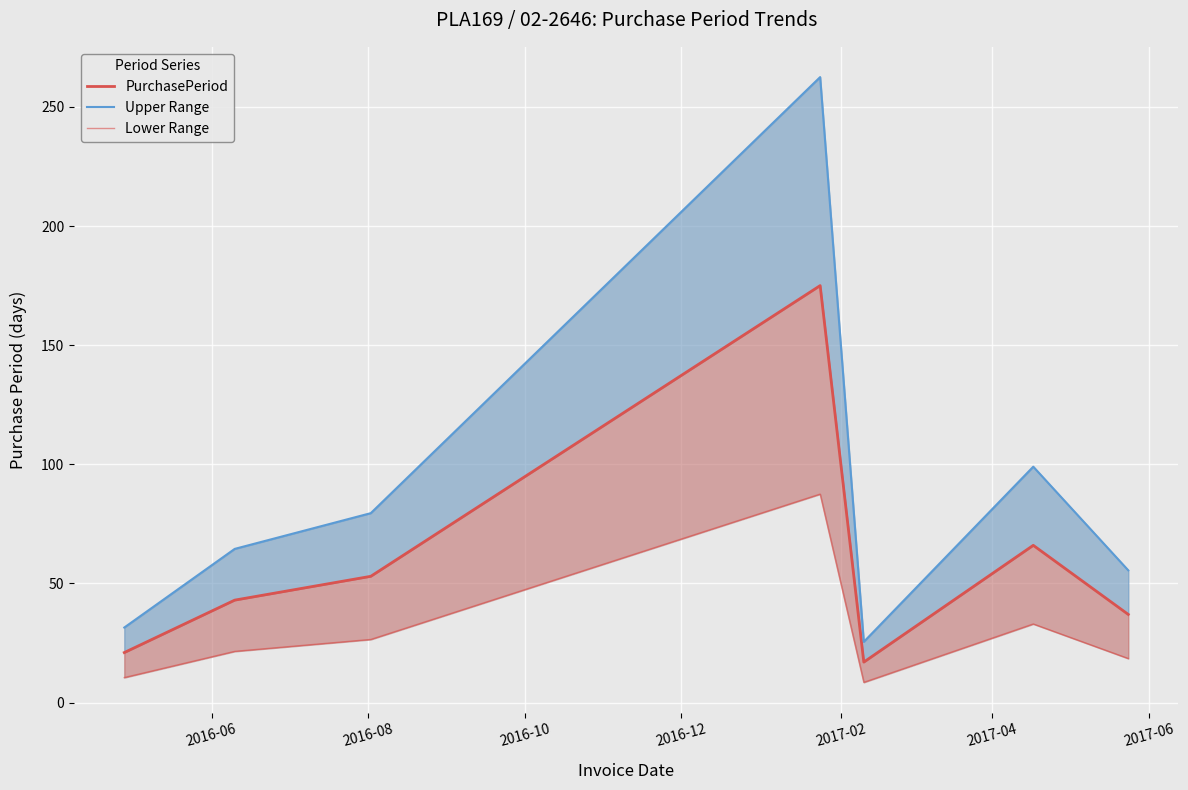

True or false: PurchasePeriod and Lower Range intersect in this chart.

False